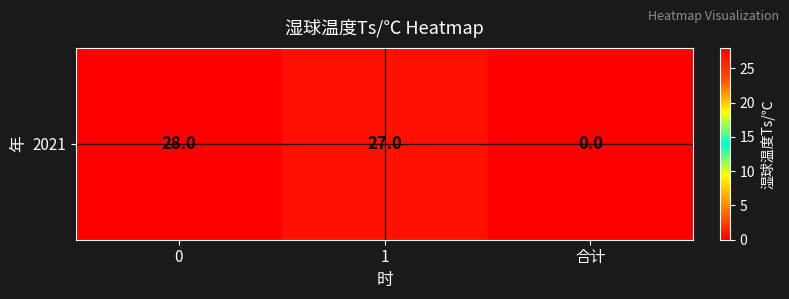

List the labels in order of value, largest first.

0, 1, 合计